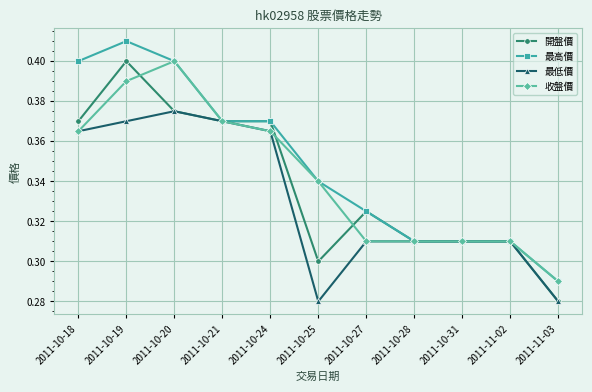

The value of 最低價 at 2011-10-25 is 0.3. True or false?

True